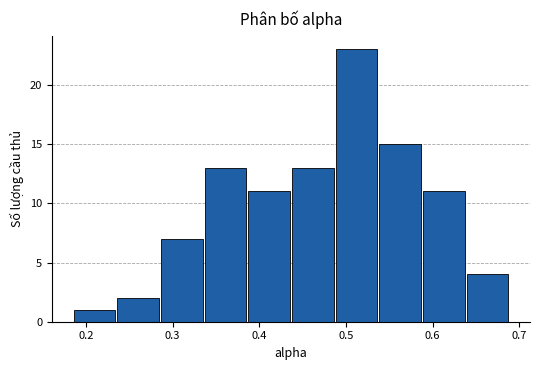

Reading left to right, list every bar in this chart as the range it spans on the x-axis followed by its height. Neither the bar edges nor the heights are printed on the chart, so give them approximately, as read against the axes.

0.18 to 0.23: 1
0.23 to 0.29: 2
0.29 to 0.34: 7
0.34 to 0.39: 13
0.39 to 0.44: 11
0.44 to 0.49: 13
0.49 to 0.54: 23
0.54 to 0.59: 15
0.59 to 0.64: 11
0.64 to 0.69: 4